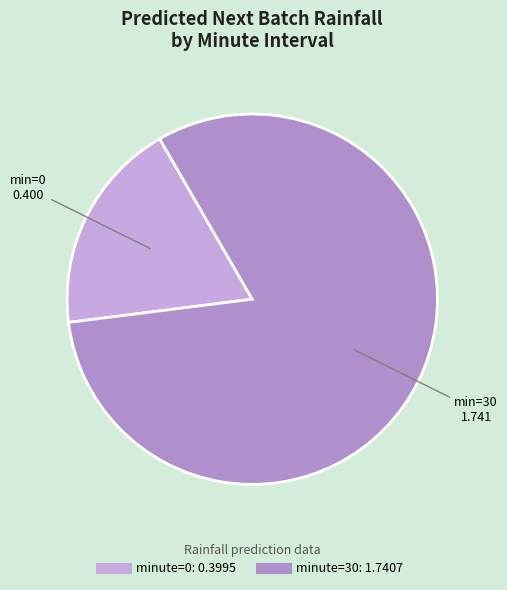

How many slices are in this pie chart?

2